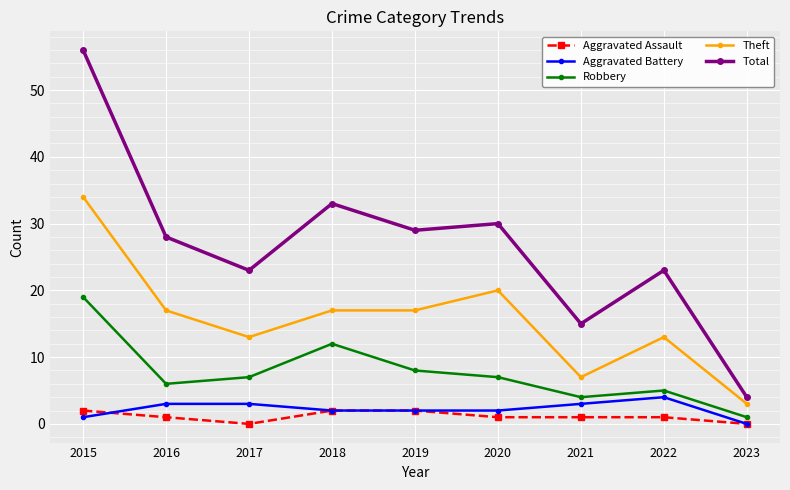

True or false: Total and Aggravated Battery intersect in this chart.

False